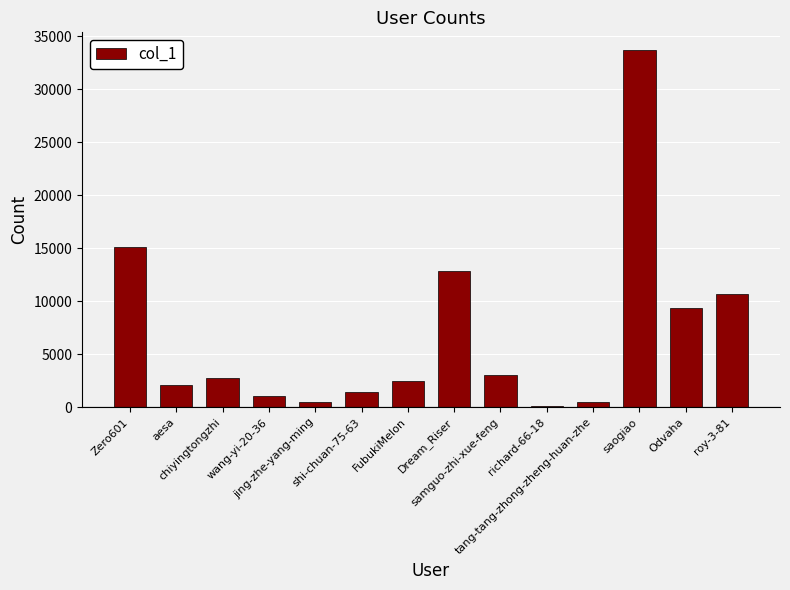

How many distinct data groups are displayed?

1